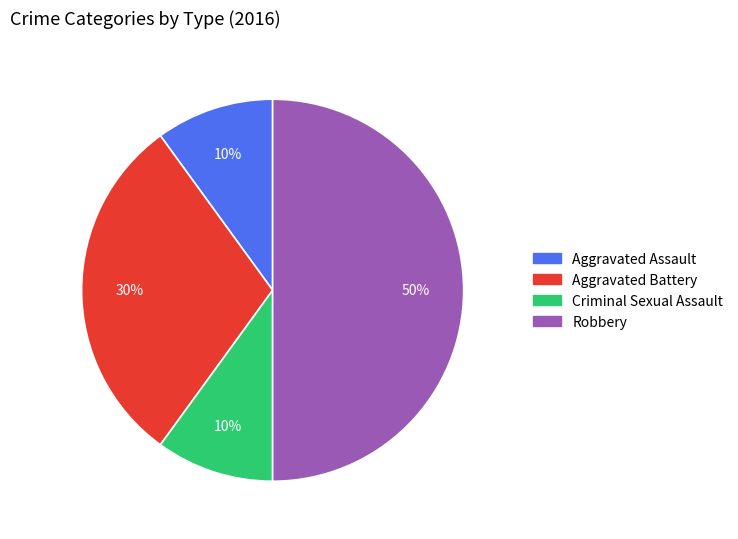

The Criminal Sexual Assault slice represents 1% of the pie. True or false?

False